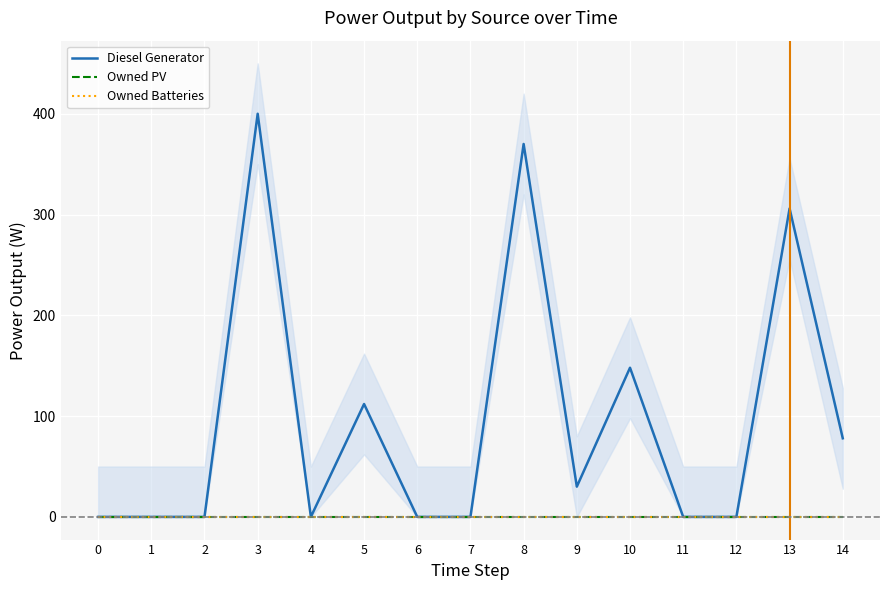

How many categories are shown in the chart?

15